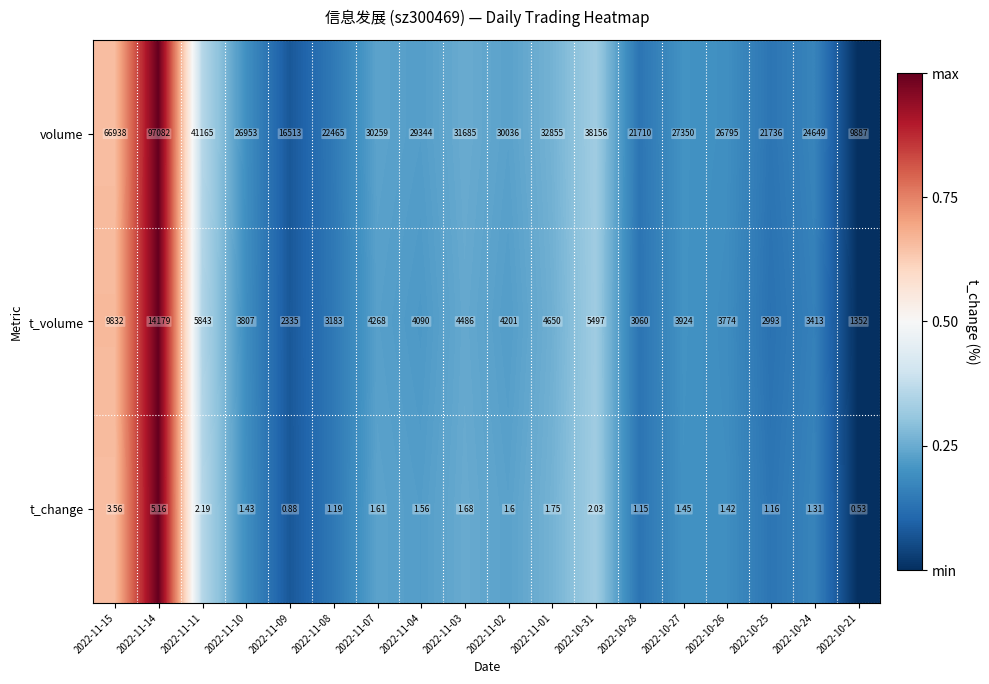

Rank the series by their maximum value, from highest to lowest.

volume, t_volume, t_change